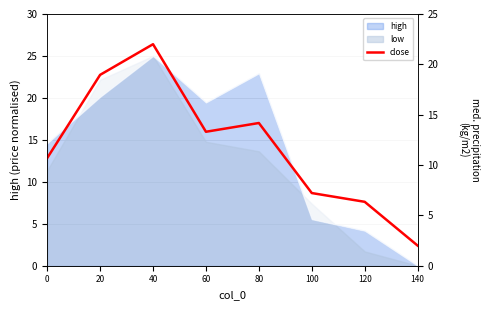

Which label corresponds to the largest value in the chart?

40